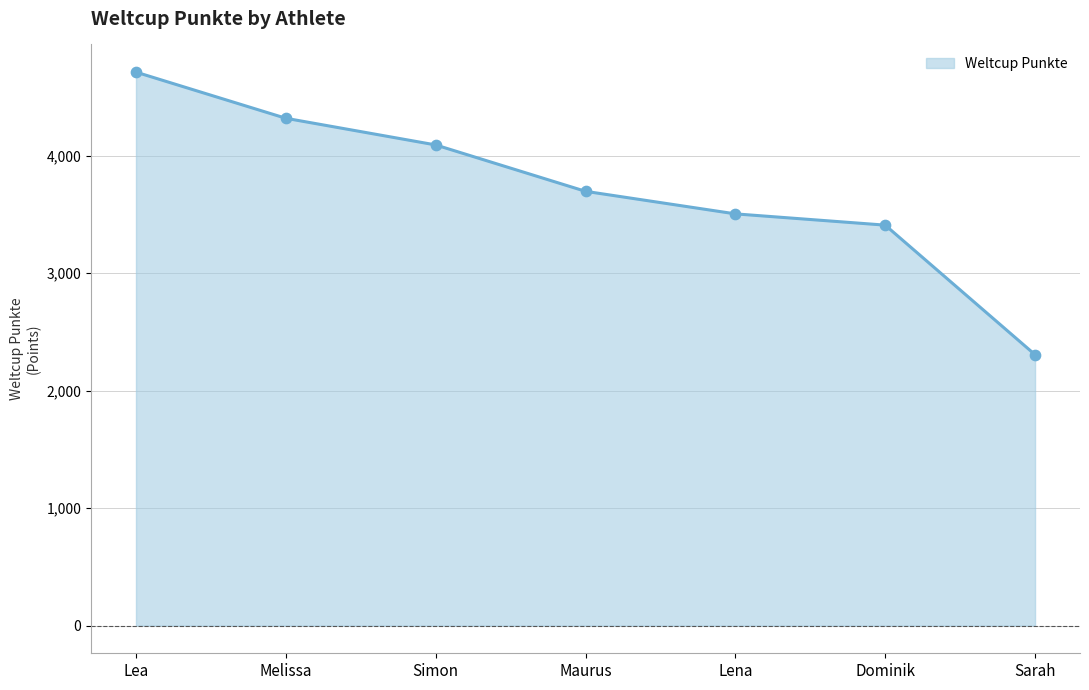

Which has a higher value, Melissa or Sarah?

Melissa